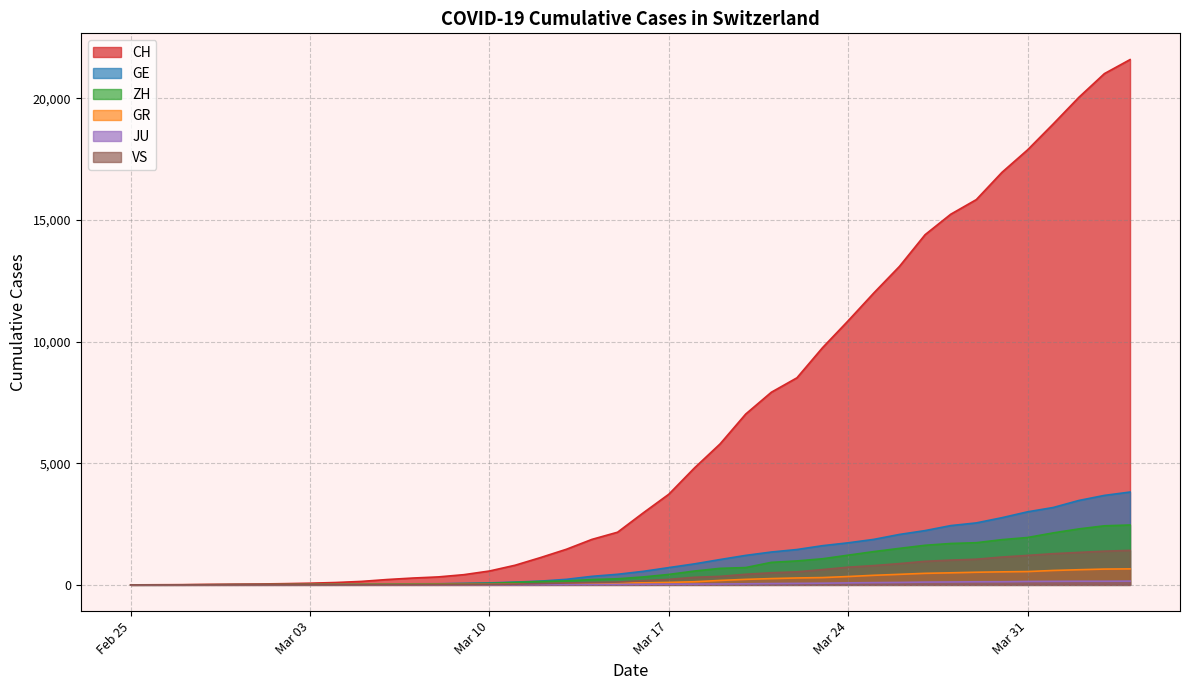

Which series has the largest total across all categories?

CH